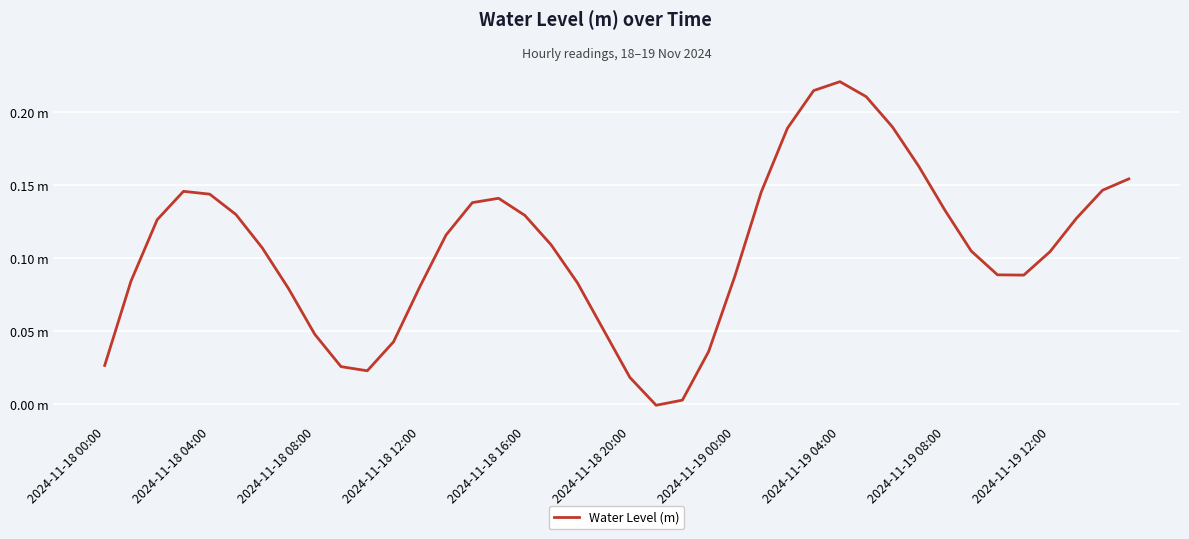

Is this an area chart (filled region under the line)?

No